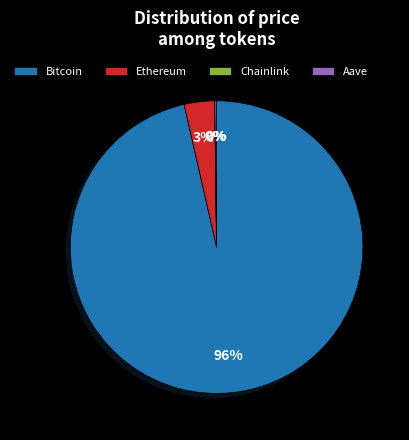

The Ethereum slice represents 3% of the pie. True or false?

True